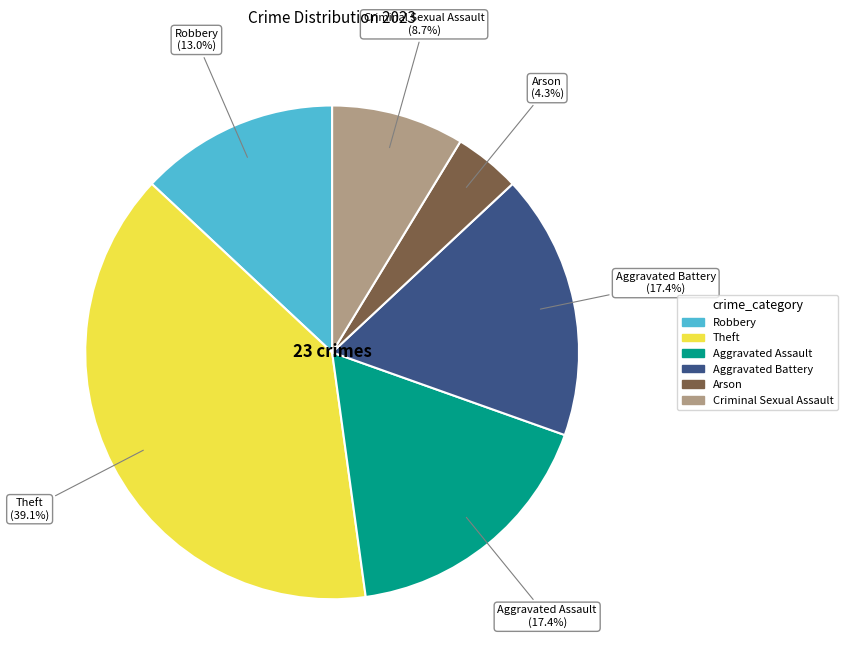

Between Theft and Arson, which is larger?

Theft